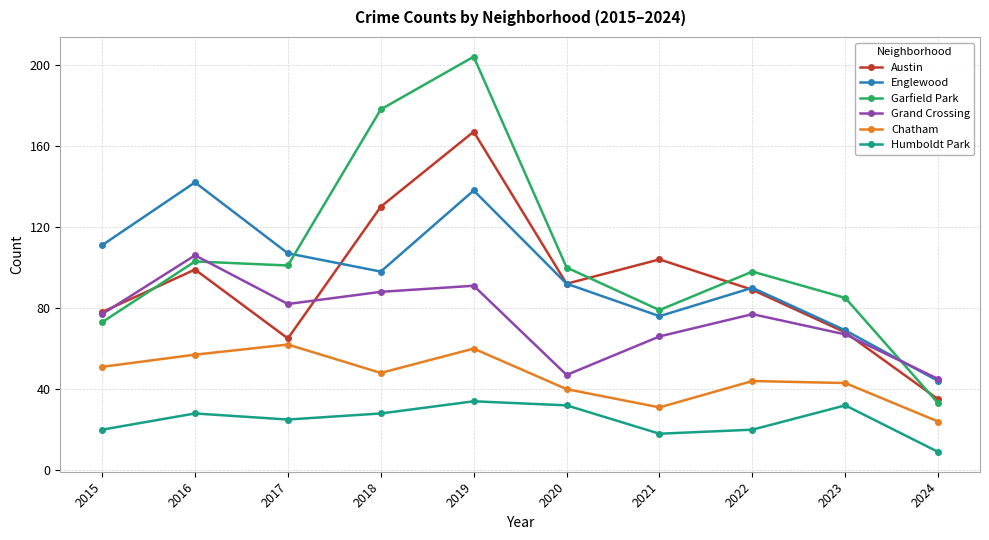

What are all the series names shown in the legend?

Austin, Englewood, Garfield Park, Grand Crossing, Chatham, Humboldt Park